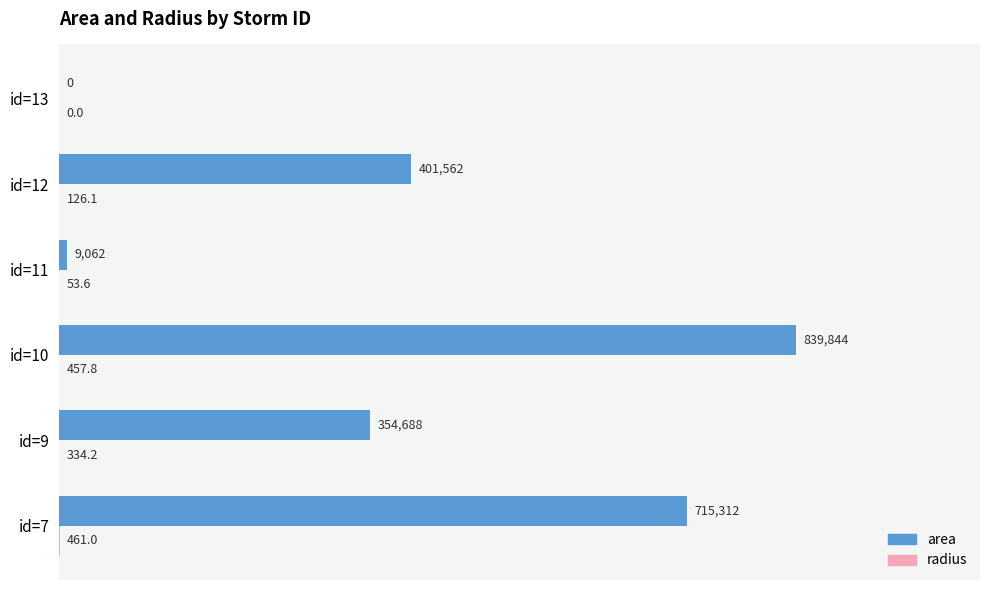

The area series shows 9062.5 at id=11. True or false?

True